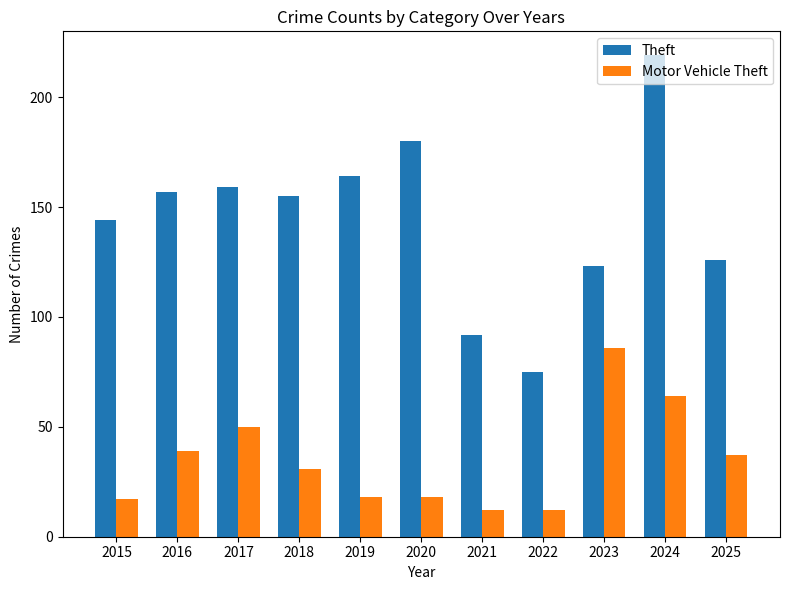

At which label is Theft closest to 147?

2015